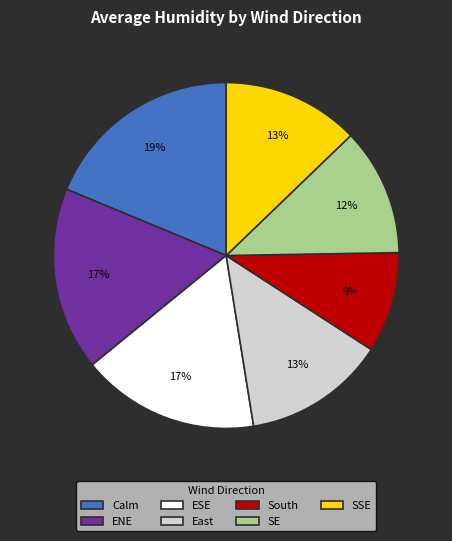

Is it true that ESE is 17% of the pie?

True